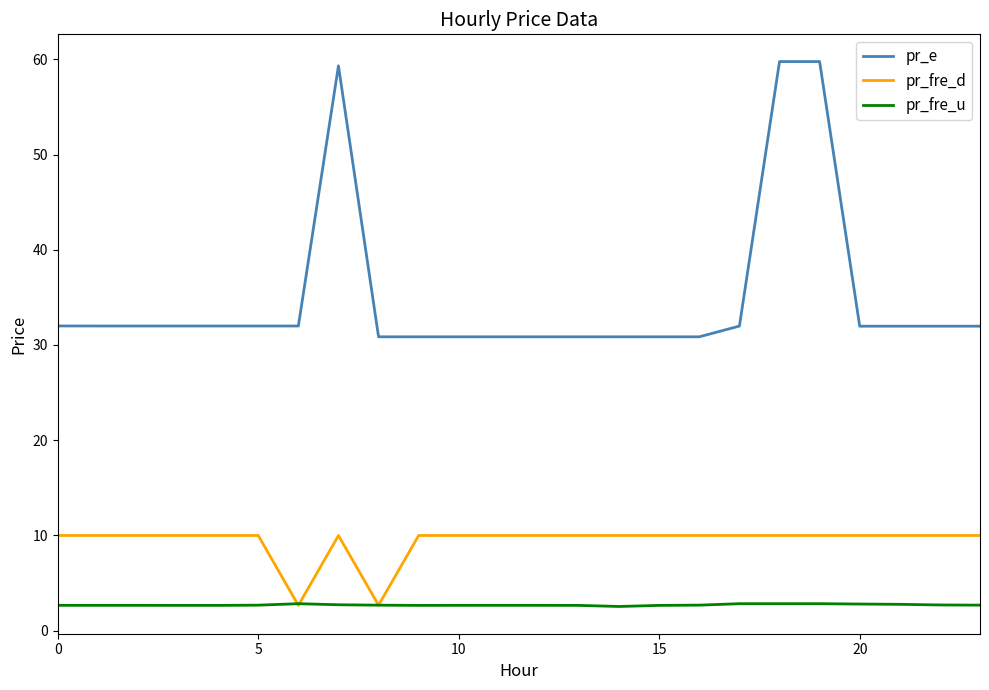

What is the greatest value displayed?

59.8